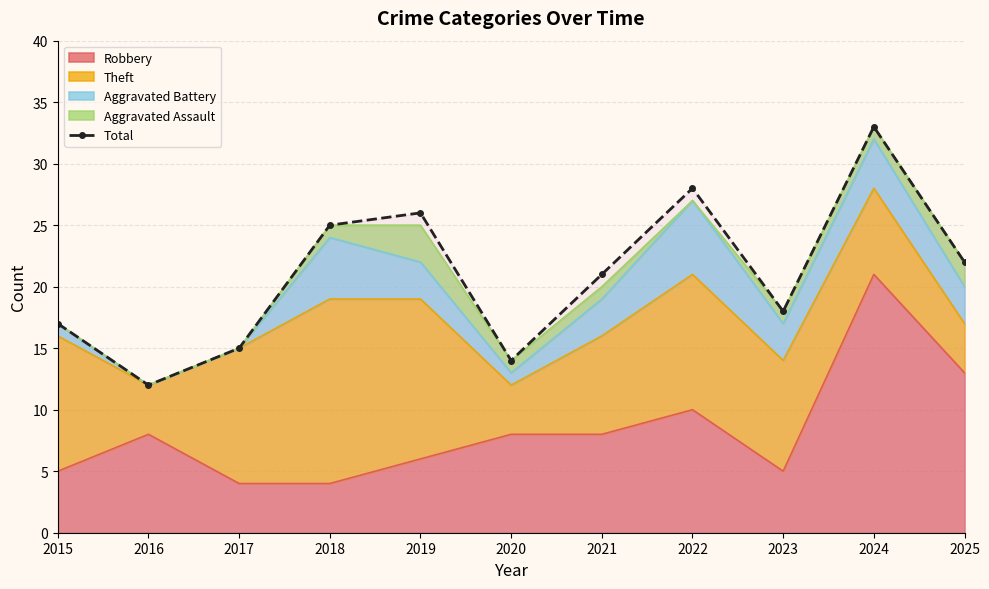

What is the difference between the values at 2018 and 2016?

13